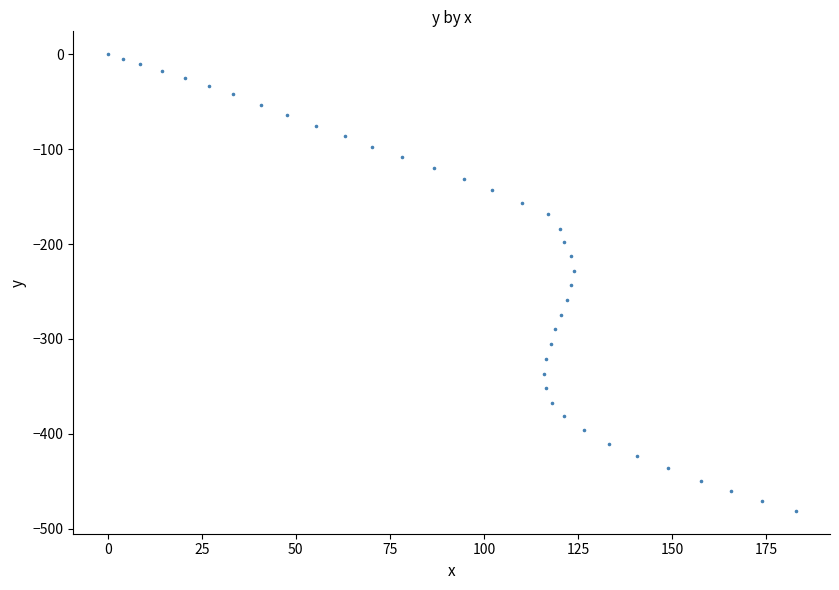

What is the range of X values (max minus min)?

182.8